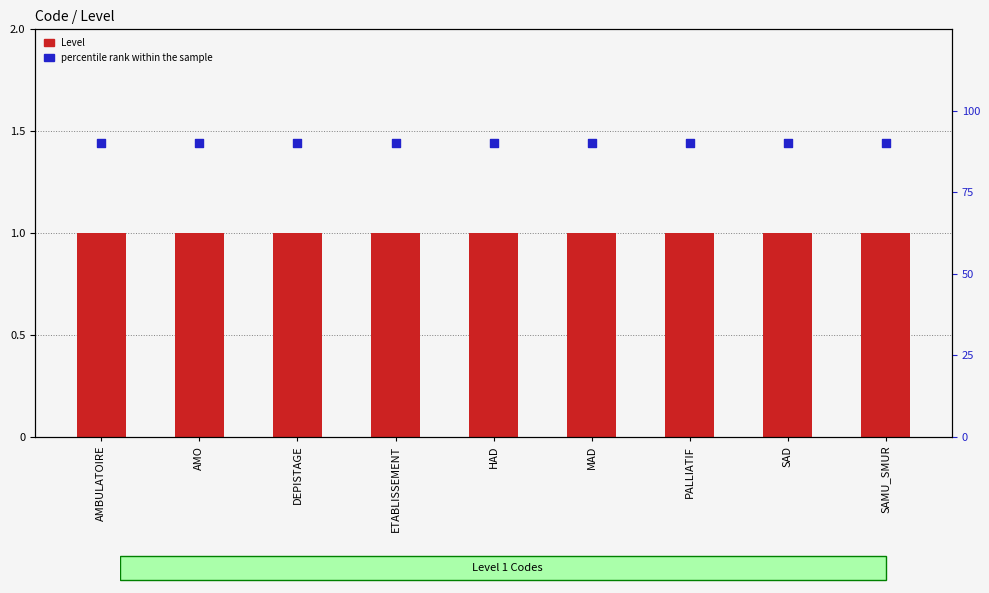

At how many categories does at least one series exceed 1?

9